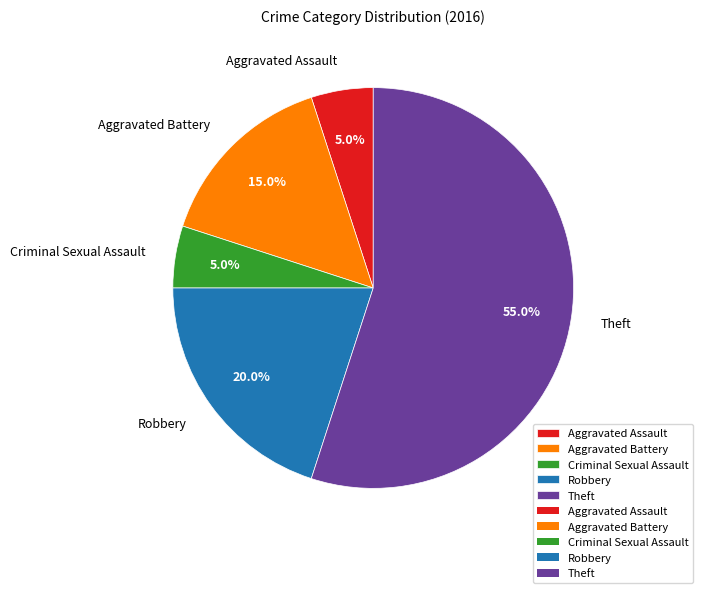

The Aggravated Battery slice represents 15% of the pie. True or false?

True